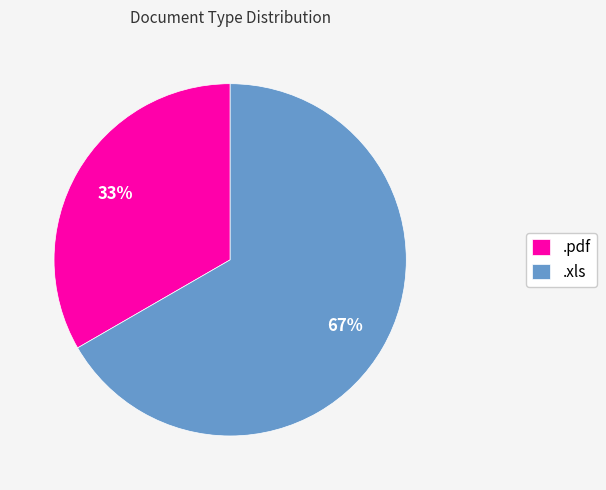

Rank the categories by value from lowest to highest.

.pdf, .xls